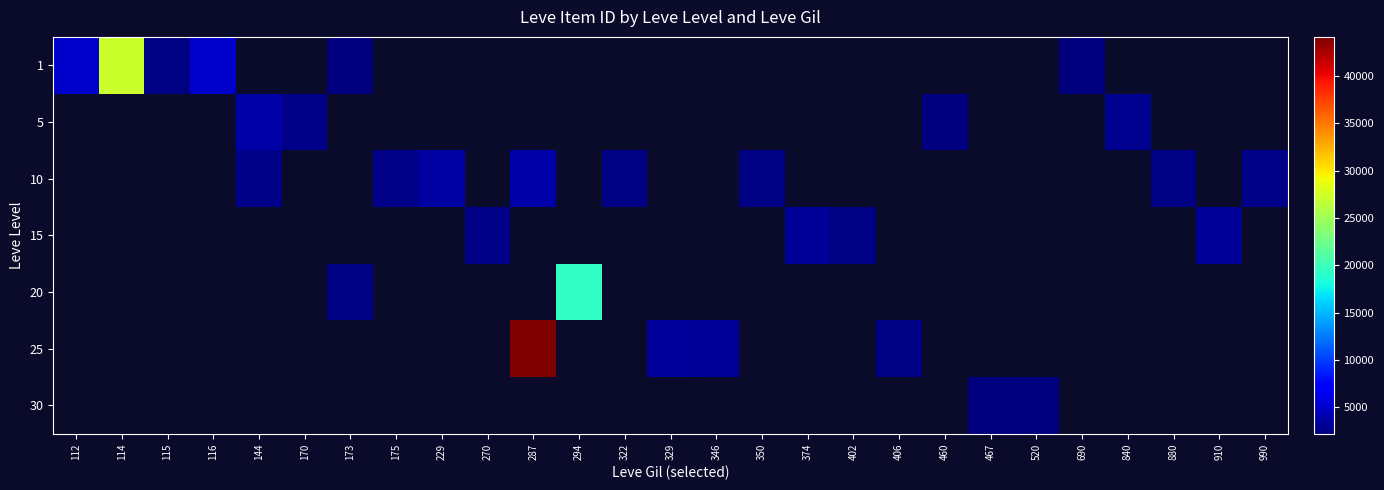

How many distinct data groups are displayed?

7